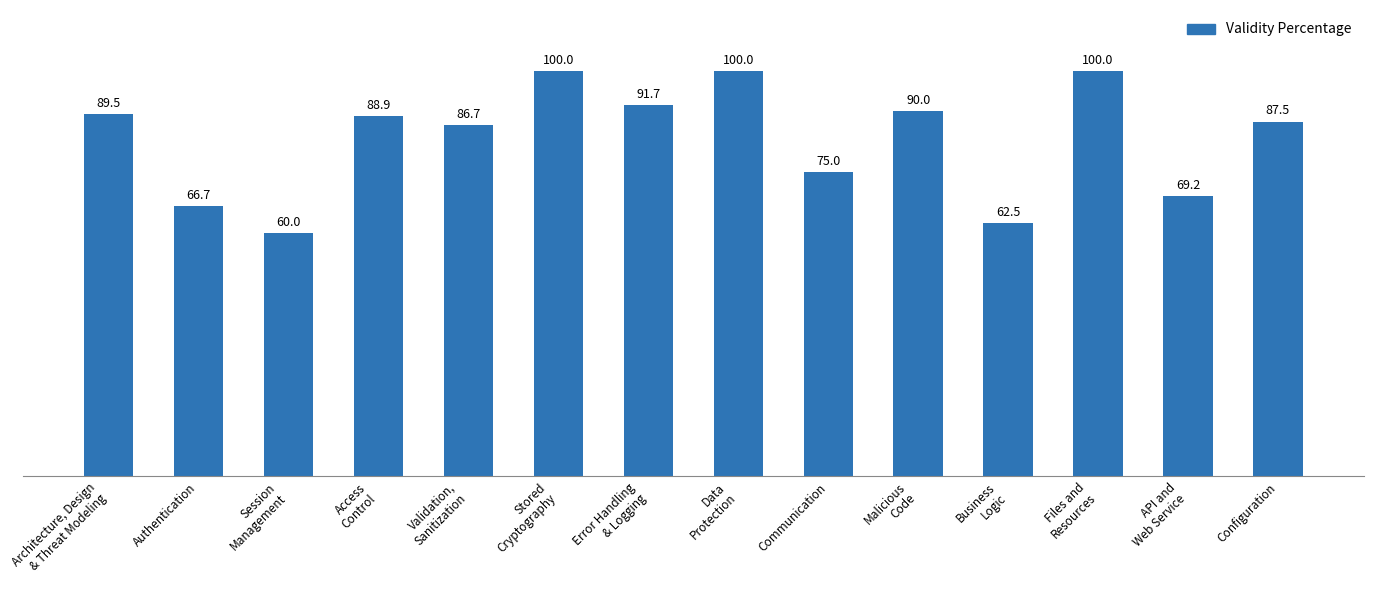

Where does the data first go above 88?

Architecture, Design
& Threat Modeling